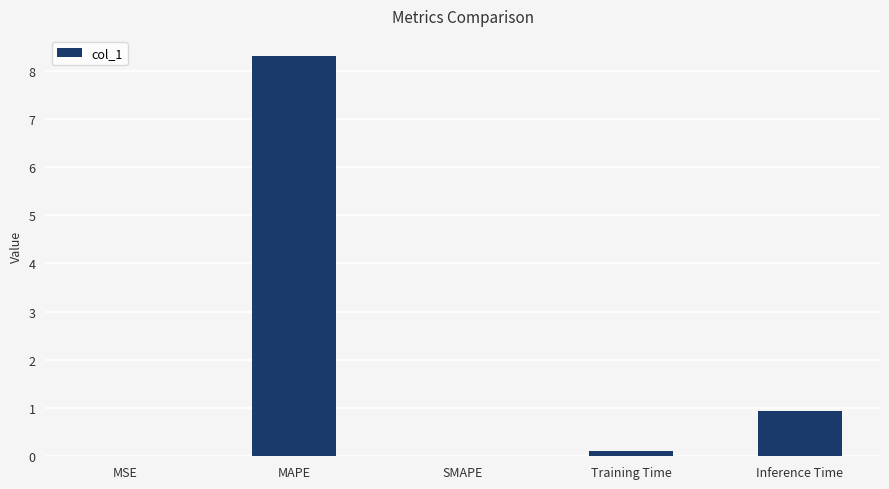

Between MAPE and Training Time, which is larger?

MAPE